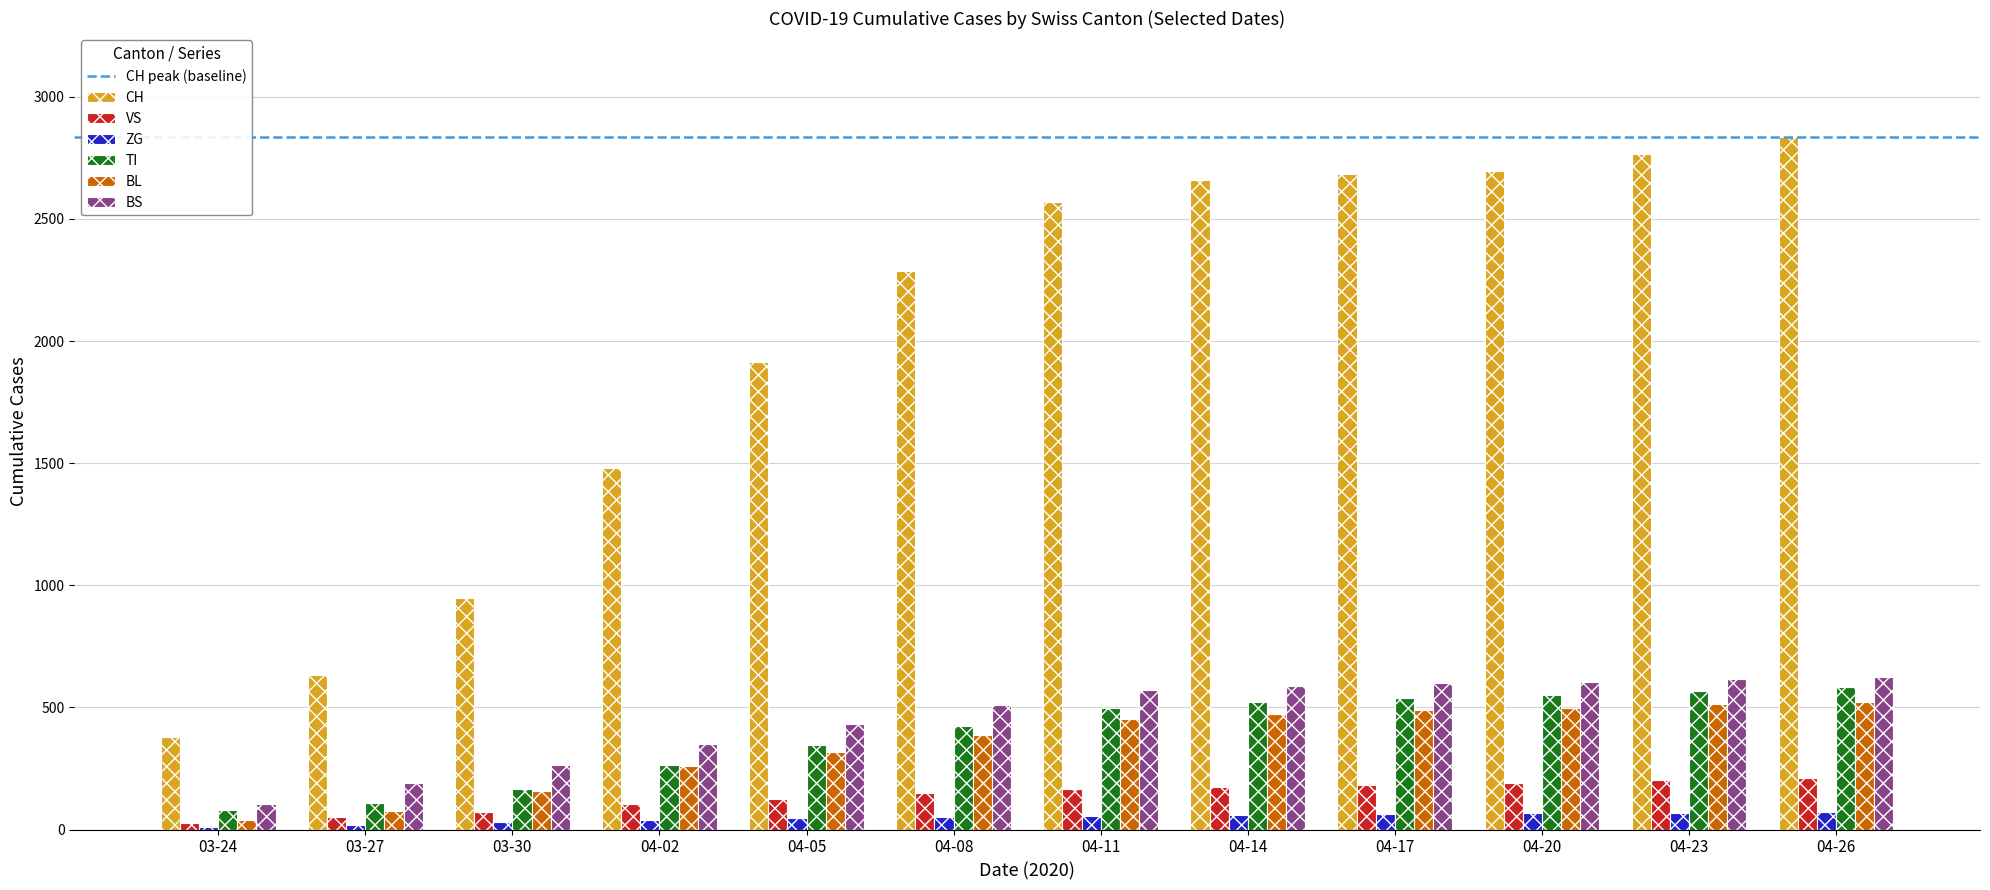

The value of TI at 04-20 is 549. True or false?

True